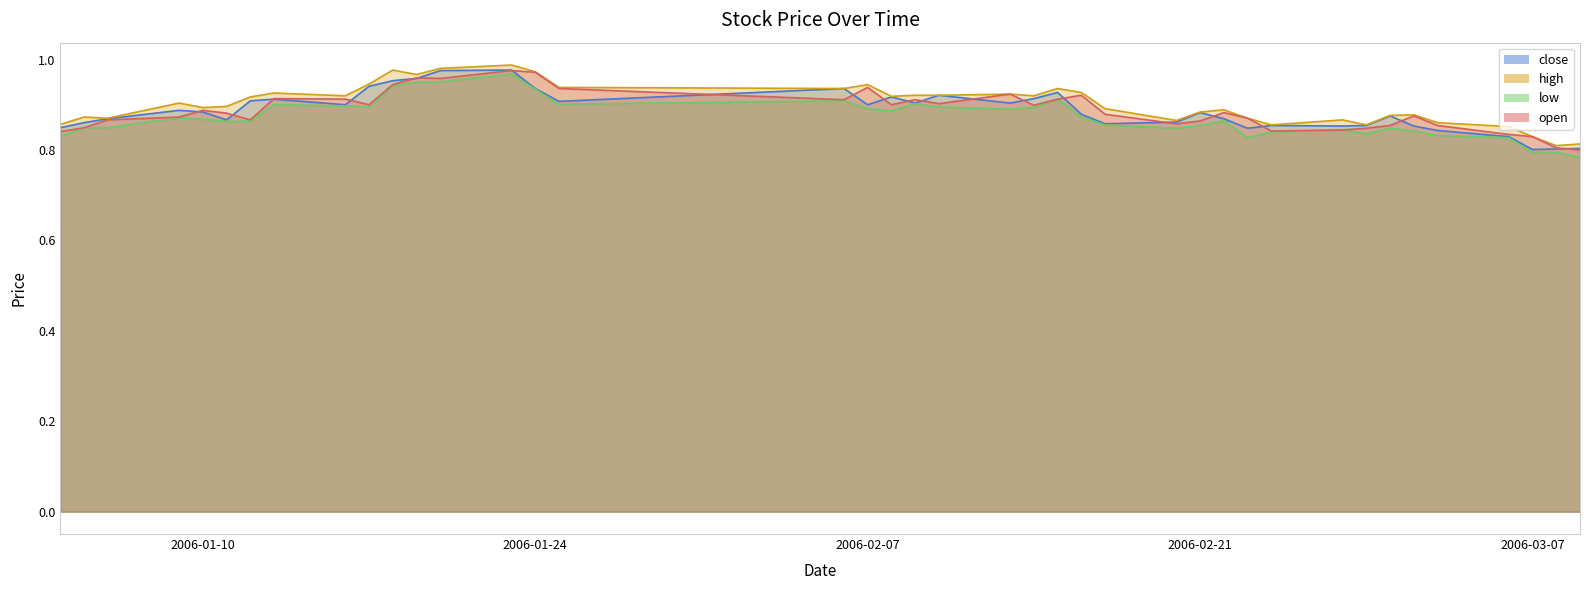

What is the difference between the maximum and second lowest values in the low series?

0.2